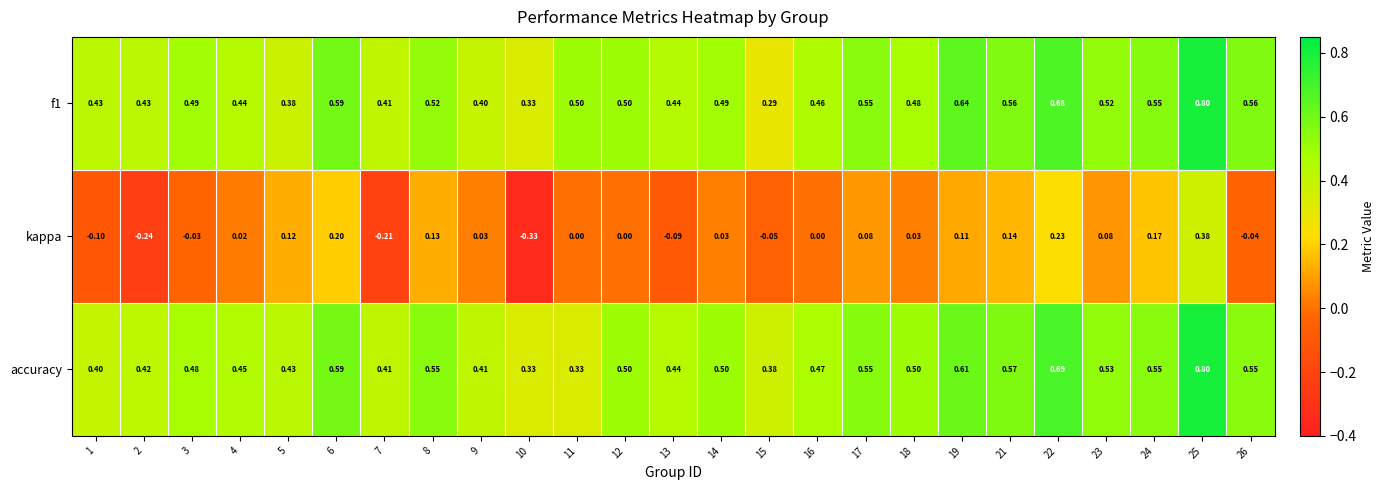

Which series has the widest spread of values?

kappa